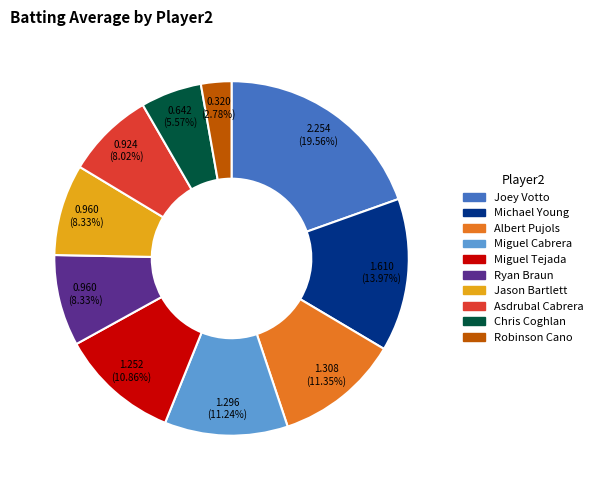

Is there any slice that represents more than half of the pie?

No